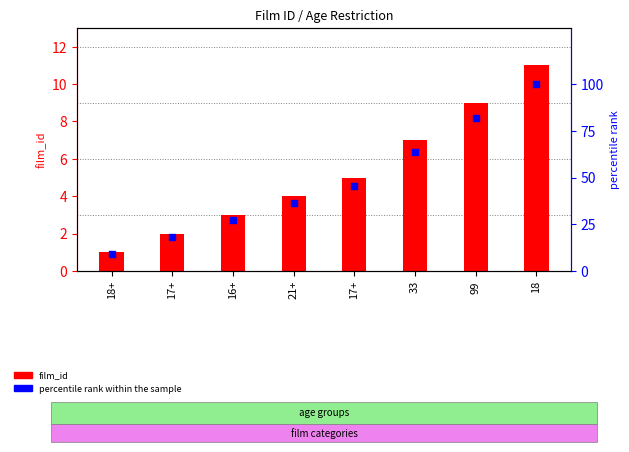

Which series has the widest spread of Y values?

percentile rank within the sample